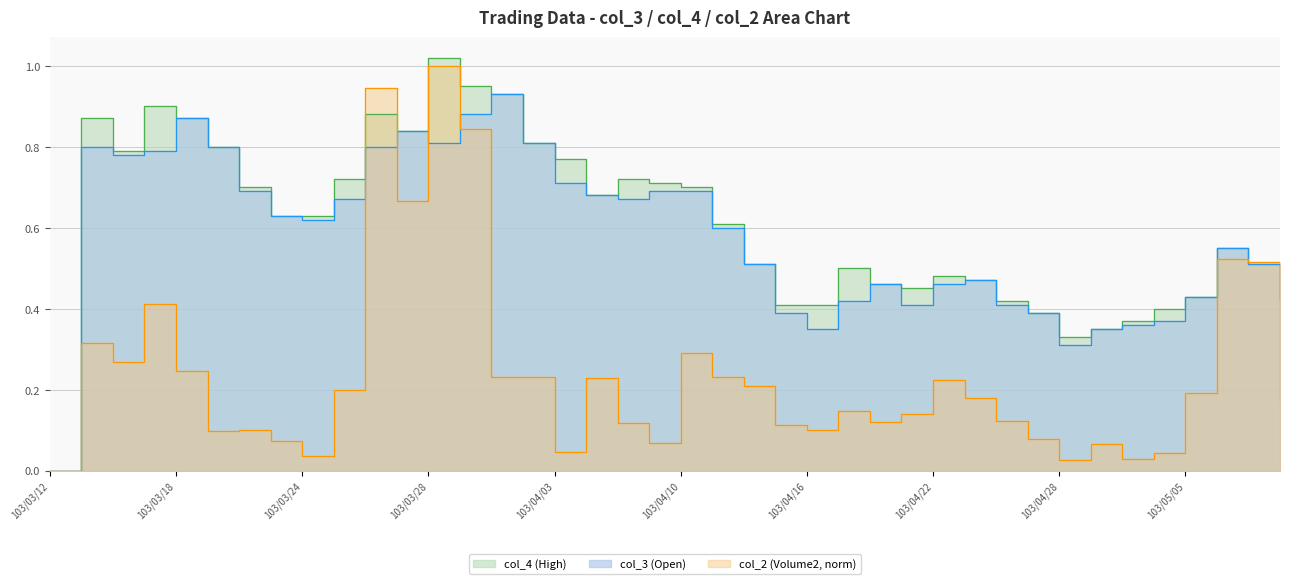

Where is the first local minimum for col_4 (High)?

103/03/14